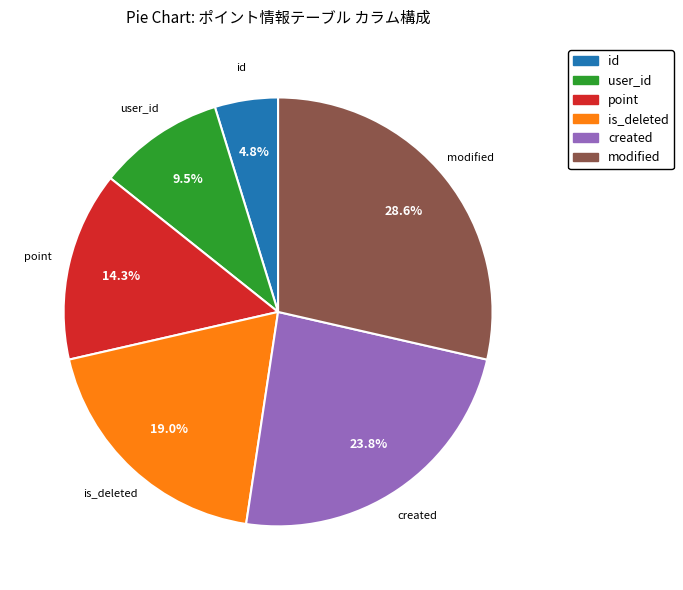

Do user_id and id together represent more than half of the pie?

No